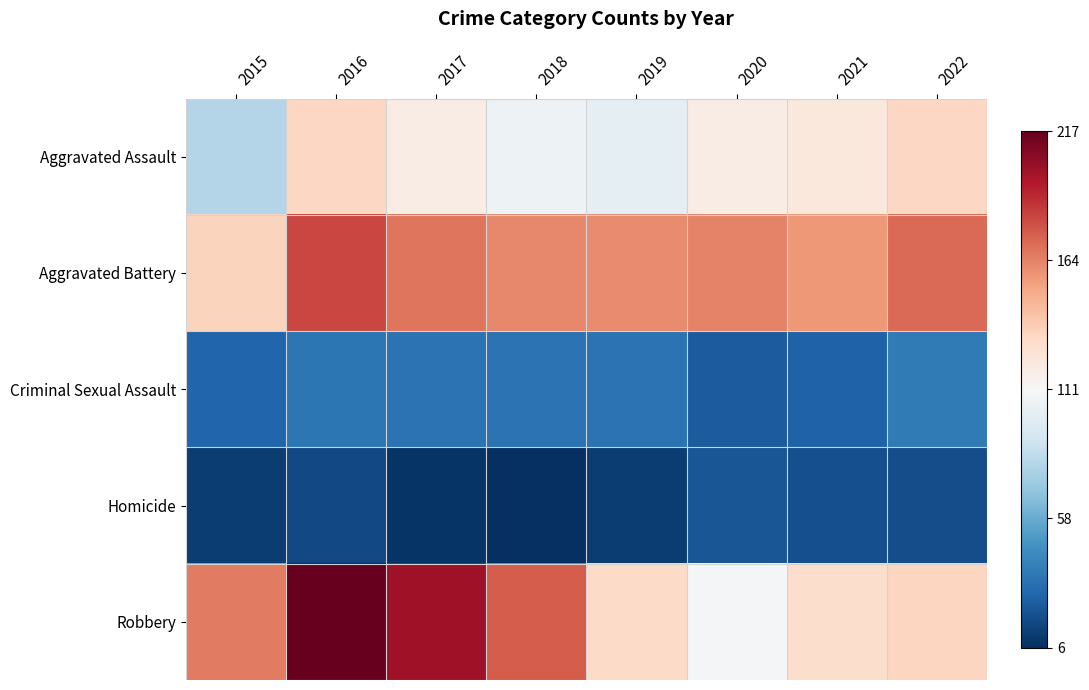

The Homicide series shows 15 at 2020. True or false?

False